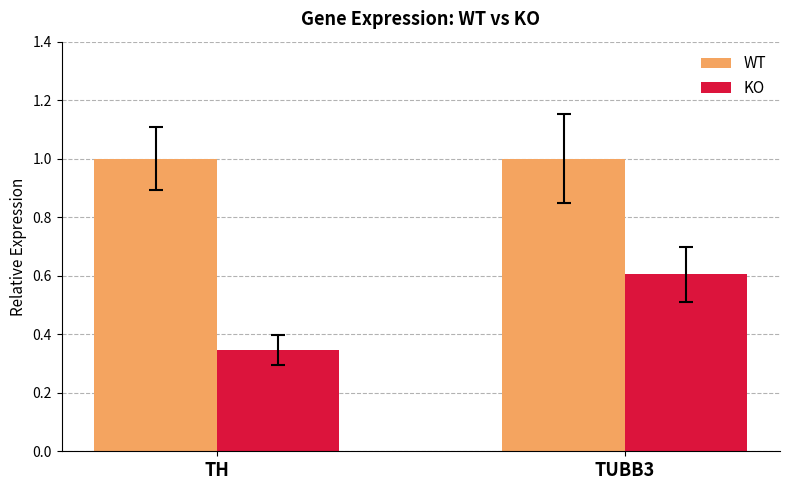

What is the highest value of the WT series?

1.0